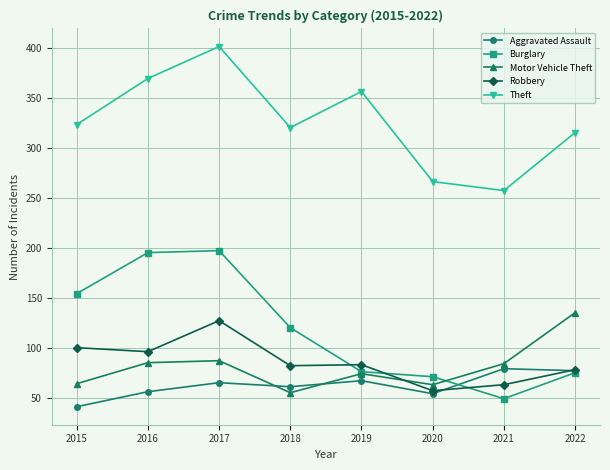

What is the greatest value displayed?

401